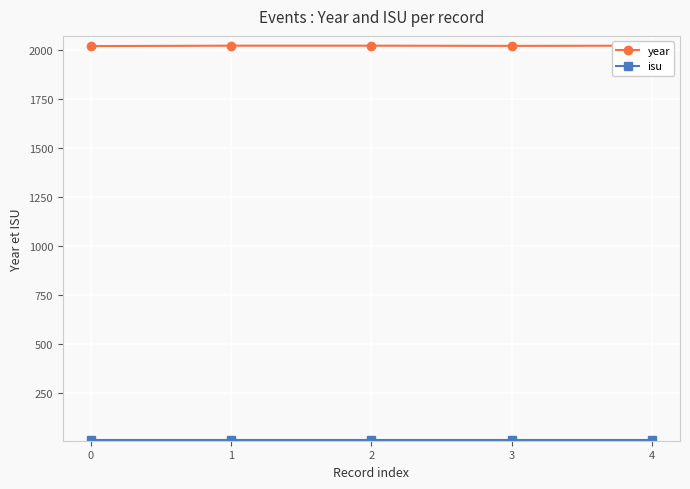

Which series has the largest total across all categories?

year